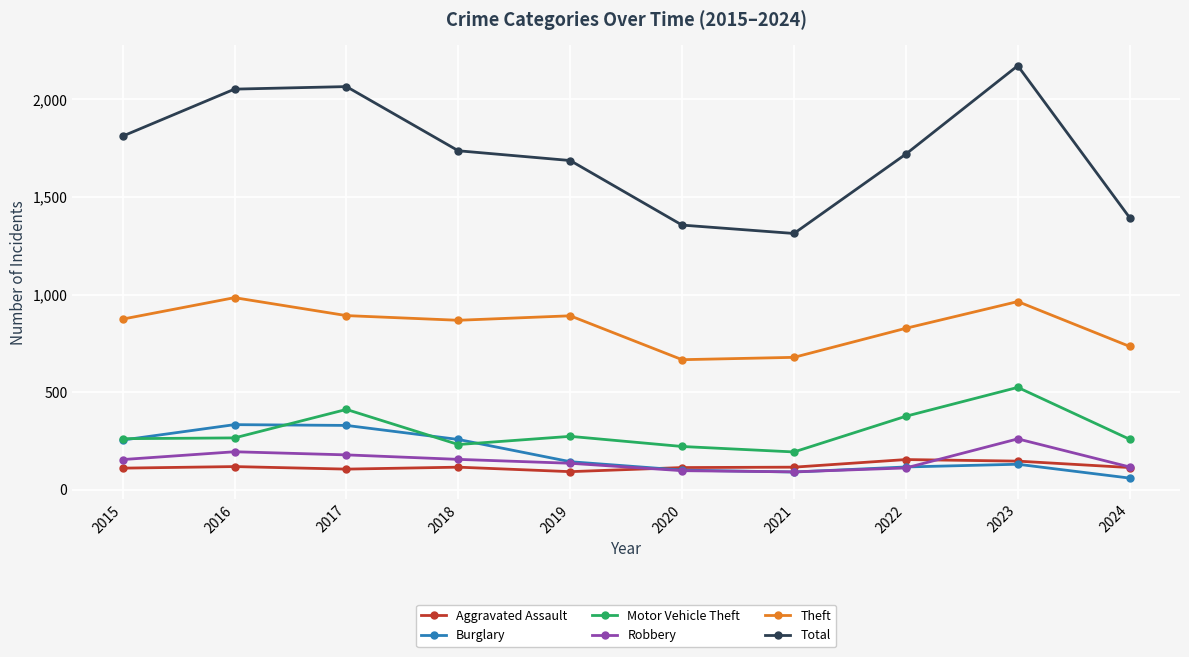

True or false: Motor Vehicle Theft has a value of 261 at 2015.

True